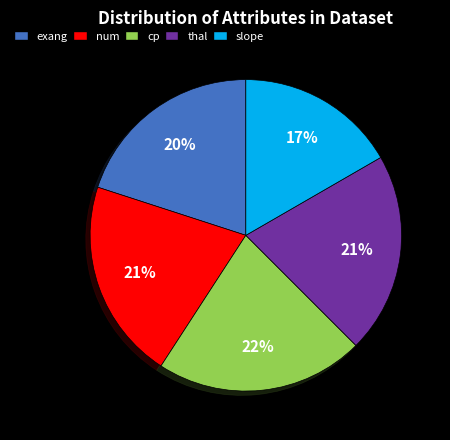

Does any single category account for the majority?

No